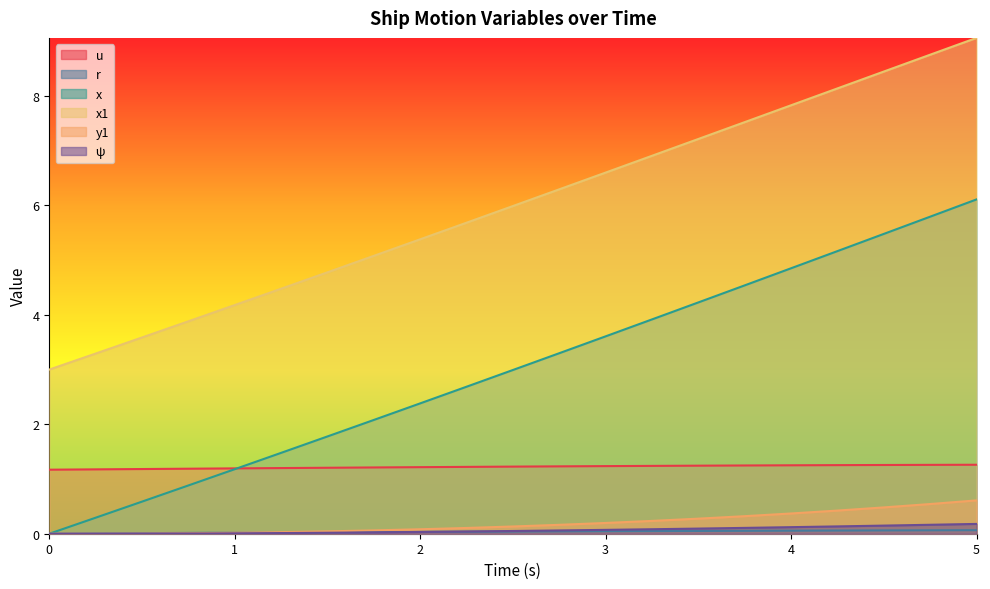

What position from the right is 2.5?

11